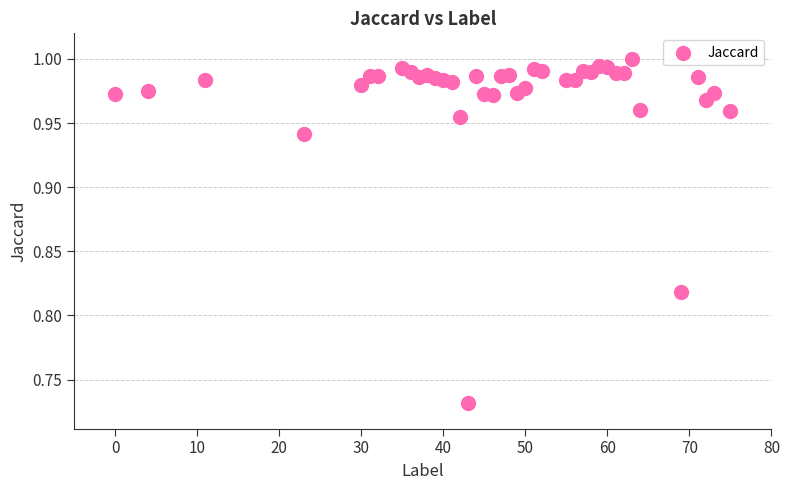

What is the range of X values (max minus min)?

75.0